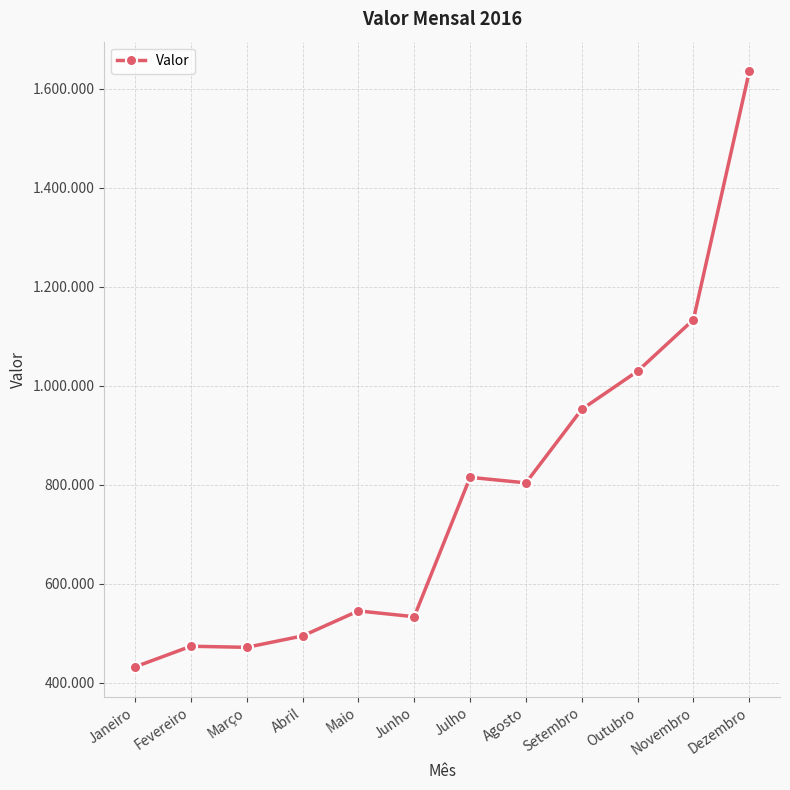

Reading right to left, what are all the values shown in this chart?

1635309	1133913	1029821	952743	804193	815356	533825	545535	494957	471962	474163	432426